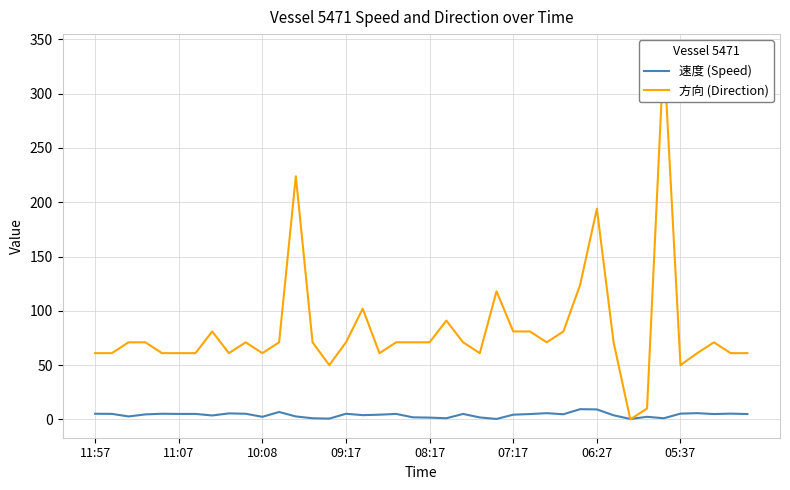

The 方向 (Direction) series shows 71.0 at 27. True or false?

True